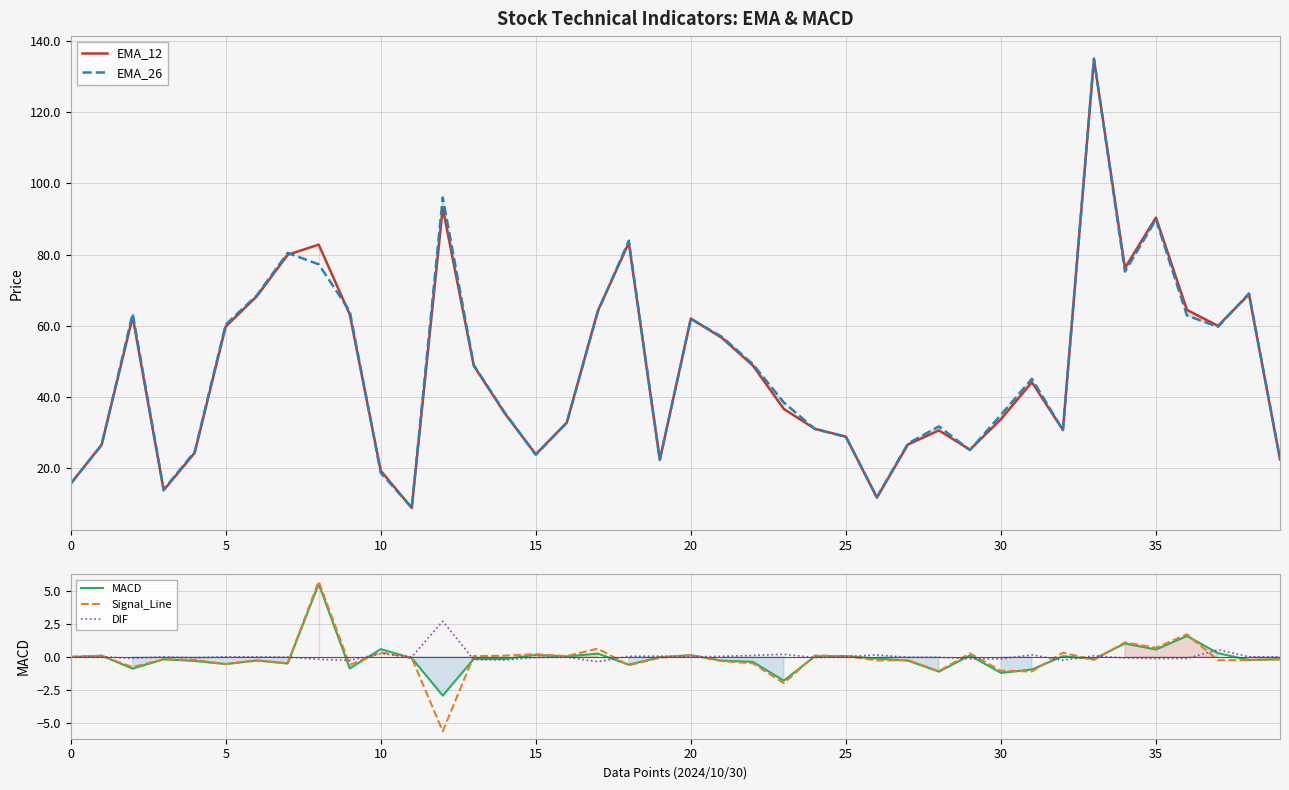

Reading right to left, list all the values displayed in this chart.

EMA_12: 22.5	68.9	60.0	64.5	90.4	76.3	134.9	30.8	44.1	33.8	25.2	30.6	26.6	11.7	28.9	31.1	36.6	48.9	56.6	62.1	22.4	83.3	64.2	32.8	23.9	35.4	48.8	93.1	8.8	19.3	63.2	82.8	80.0	68.3	59.8	24.3	13.8	62.5	26.6	15.6
EMA_26: 22.6	69.1	59.7	62.9	89.9	75.3	135.1	30.7	45.1	35.0	25.1	31.8	26.9	11.9	28.8	31.0	38.5	49.2	56.9	61.9	22.4	83.9	64.0	32.8	23.8	35.6	49.0	96.1	8.9	18.7	64.1	77.3	80.5	68.5	60.4	24.6	14.0	63.4	26.5	15.7
MACD: -0.2	-0.2	0.3	1.6	0.6	1.0	-0.2	0.0	-1.0	-1.2	0.1	-1.1	-0.3	-0.1	0.1	0.0	-1.8	-0.4	-0.3	0.1	-0.0	-0.6	0.2	0.0	0.1	-0.2	-0.2	-3.0	-0.1	0.6	-0.9	5.5	-0.5	-0.3	-0.6	-0.3	-0.2	-0.9	0.1	-0.0
Signal_Line: -0.2	-0.2	-0.3	1.7	0.7	1.1	-0.2	0.3	-1.1	-1.1	0.3	-1.1	-0.3	-0.3	0.0	0.1	-2.0	-0.5	-0.3	0.1	-0.1	-0.6	0.6	0.1	0.2	0.1	0.0	-5.7	-0.1	0.3	-0.6	5.7	-0.5	-0.3	-0.6	-0.2	-0.2	-0.8	0.1	0.0
DIF: -0.0	0.0	0.5	-0.1	-0.1	-0.1	0.1	-0.3	0.1	-0.2	-0.2	-0.0	-0.0	0.1	0.0	-0.1	0.2	0.1	0.0	-0.0	0.0	0.0	-0.4	-0.0	-0.1	-0.2	-0.2	2.7	-0.0	0.2	-0.3	-0.2	-0.0	-0.0	-0.0	-0.1	-0.0	-0.1	0.0	-0.0